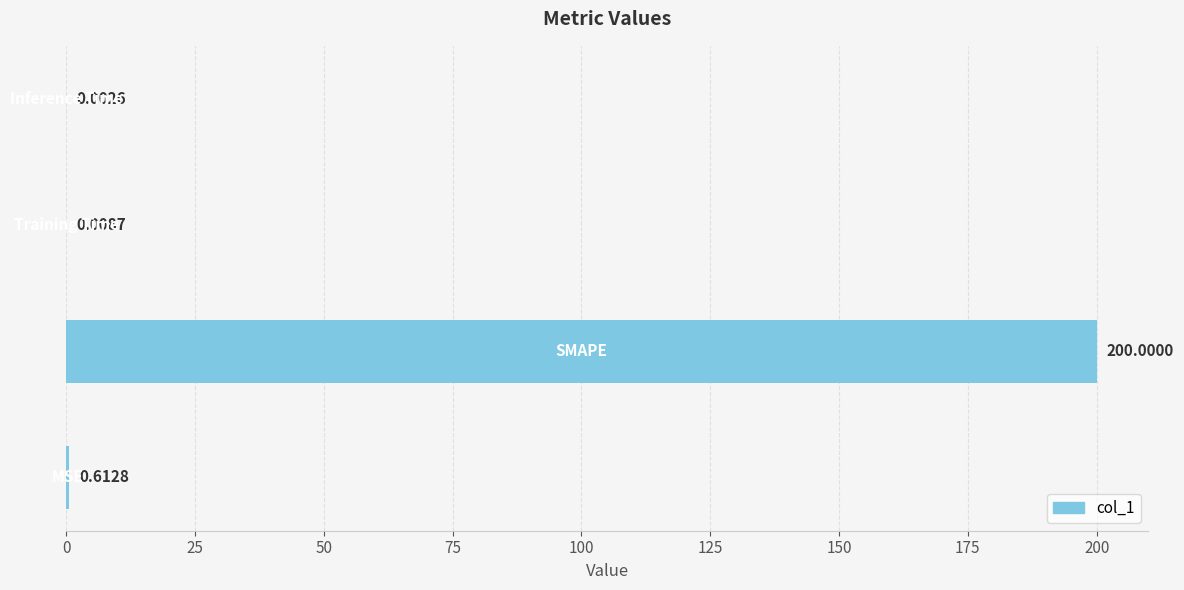

What is the sum of all values?

200.6